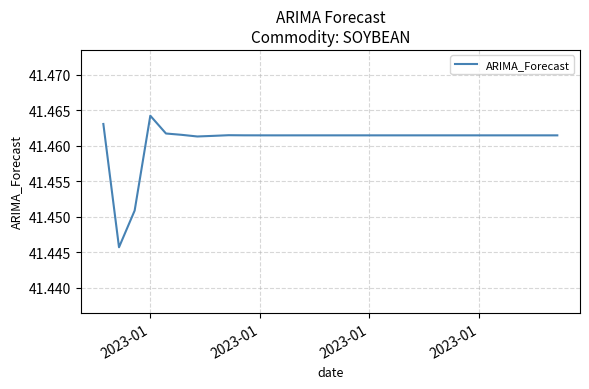

True or false: there are more than 0 points higher than both neighbors.

True